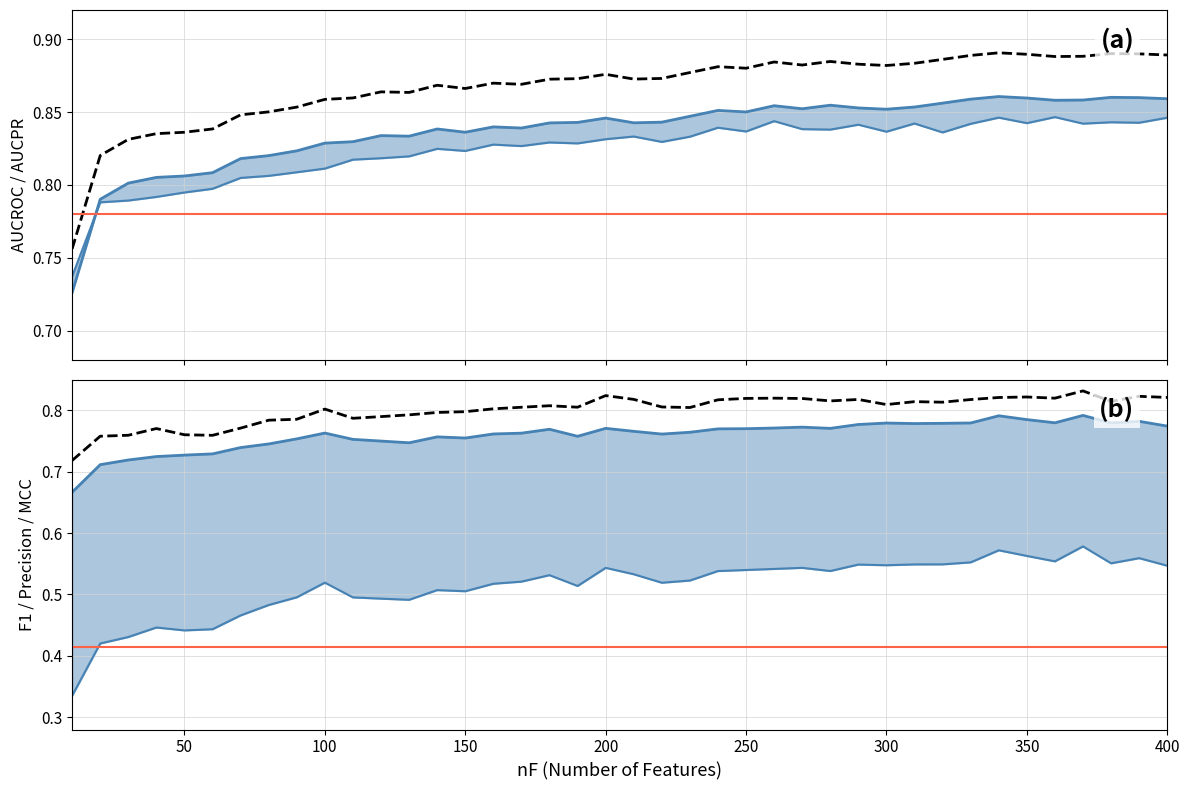

Is this an area chart (filled region under the line)?

No